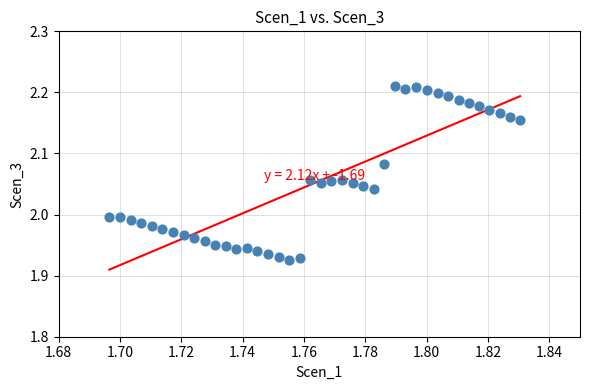

What is the range of Y values (max minus min)?

0.3